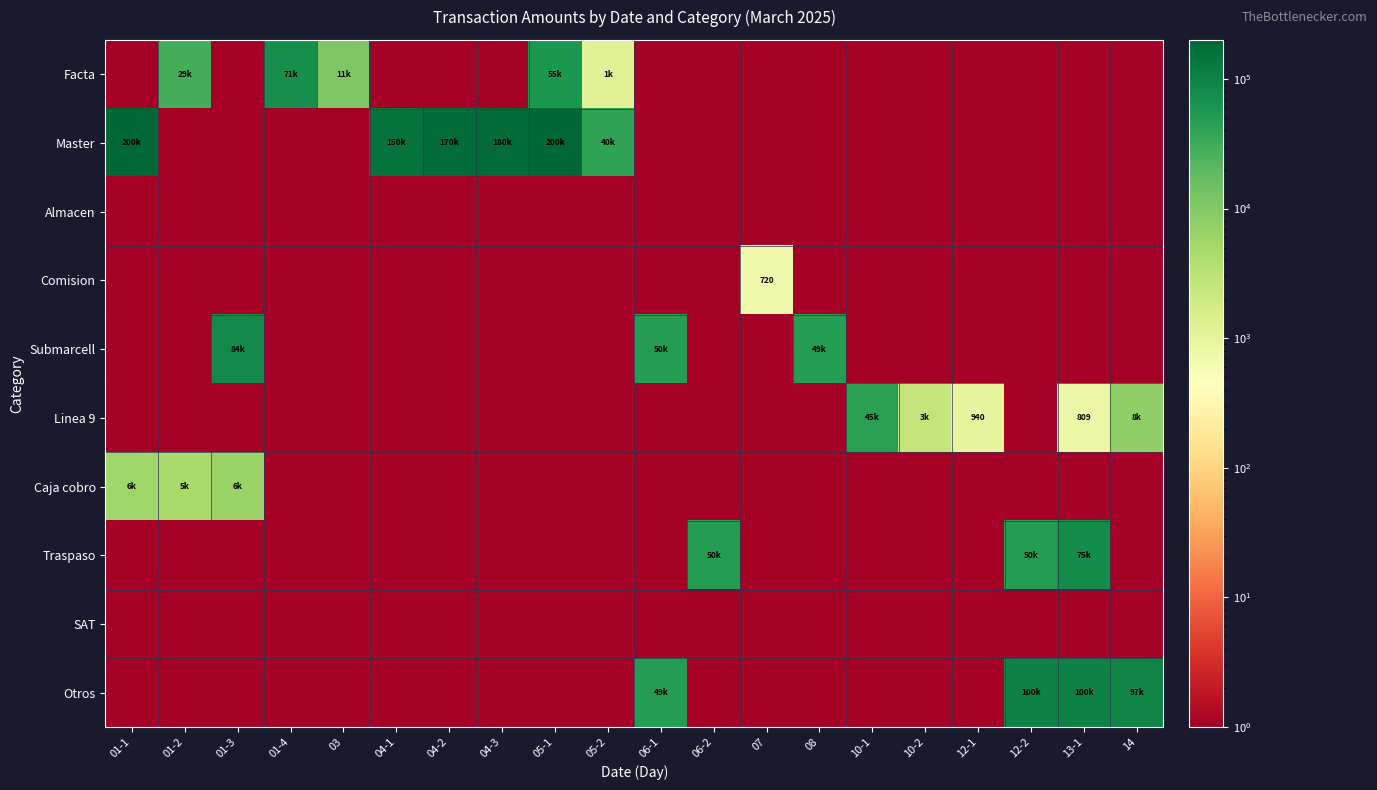

What is the difference between the maximum and minimum values in the Linea 9 series?

45052.4